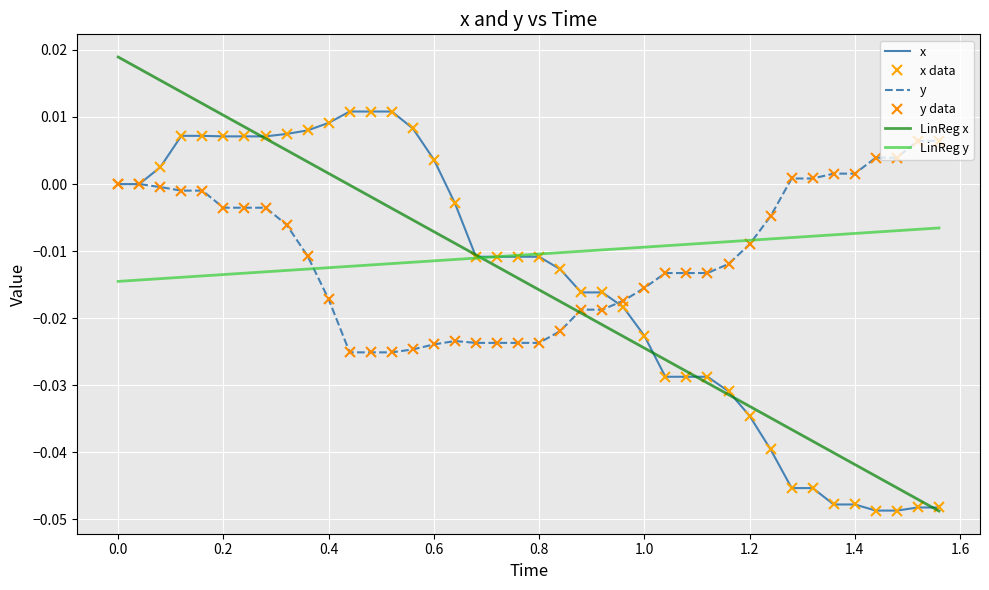

Which series has the widest spread of values?

LinReg x